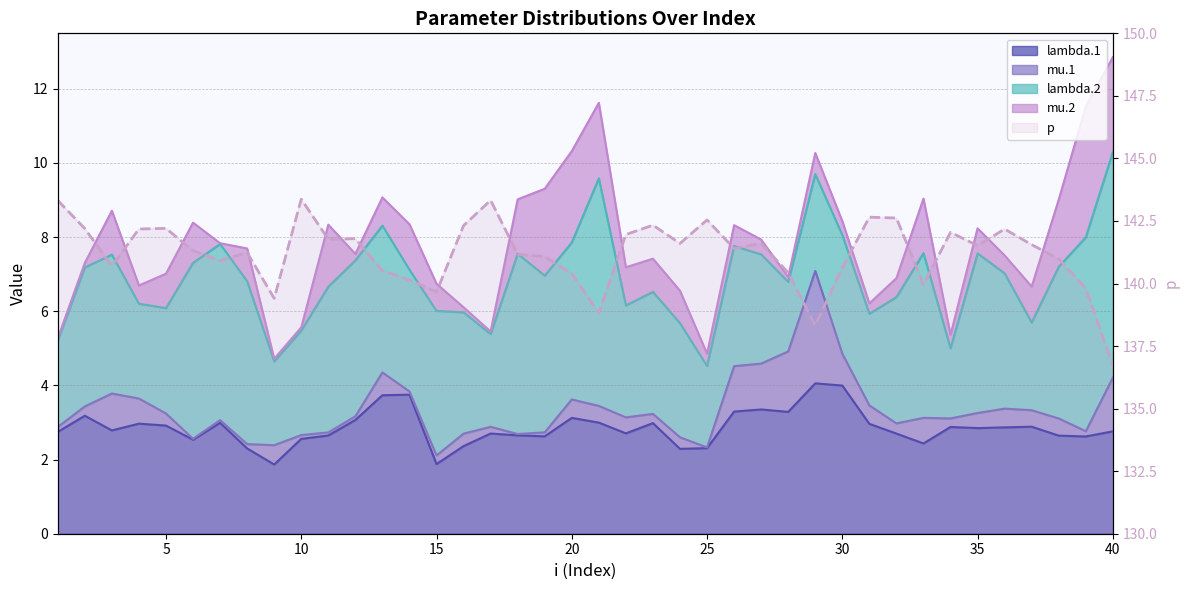

What is the average value?

141.2